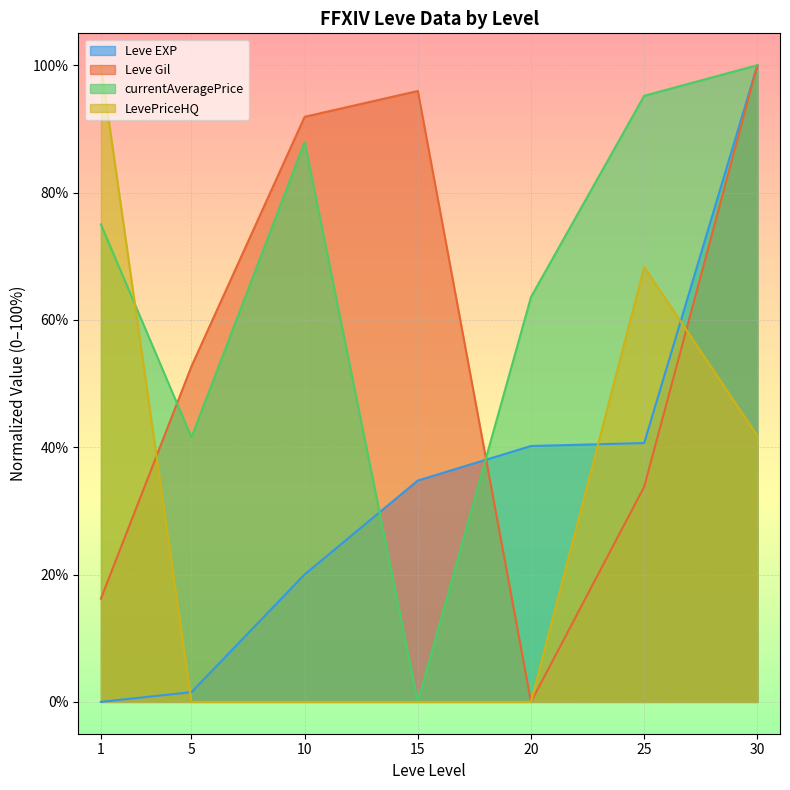

Reading right to left, extract all data points from this chart.

Leve EXP: 100.0	40.7	40.2	34.8	20.0	1.5	0.0
Leve Gil: 100.0	33.8	0.0	95.9	91.9	52.7	16.2
currentAveragePrice: 100.0	95.2	63.6	0.0	87.9	41.5	75.0
LevePriceHQ: 41.8	68.3	0.0	0.0	0.0	0.0	100.0